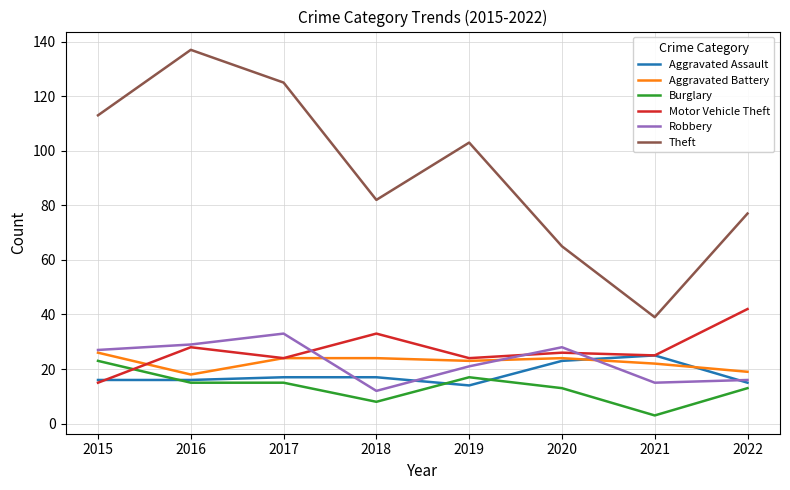

The value of Robbery at 2021 is 25. True or false?

False